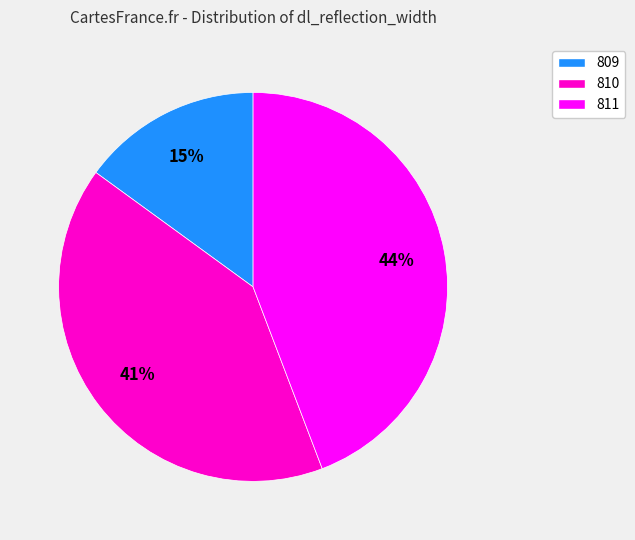

The 811 slice represents 44% of the pie. True or false?

True